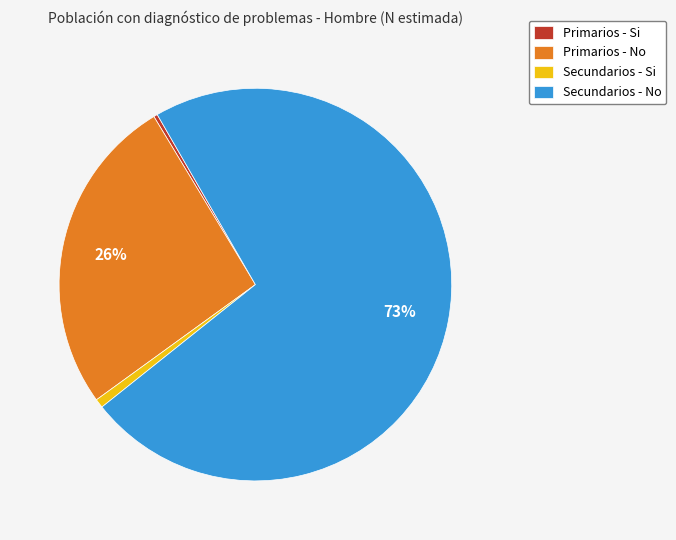

Which has a higher value, Secundarios - No or Primarios - No?

Secundarios - No